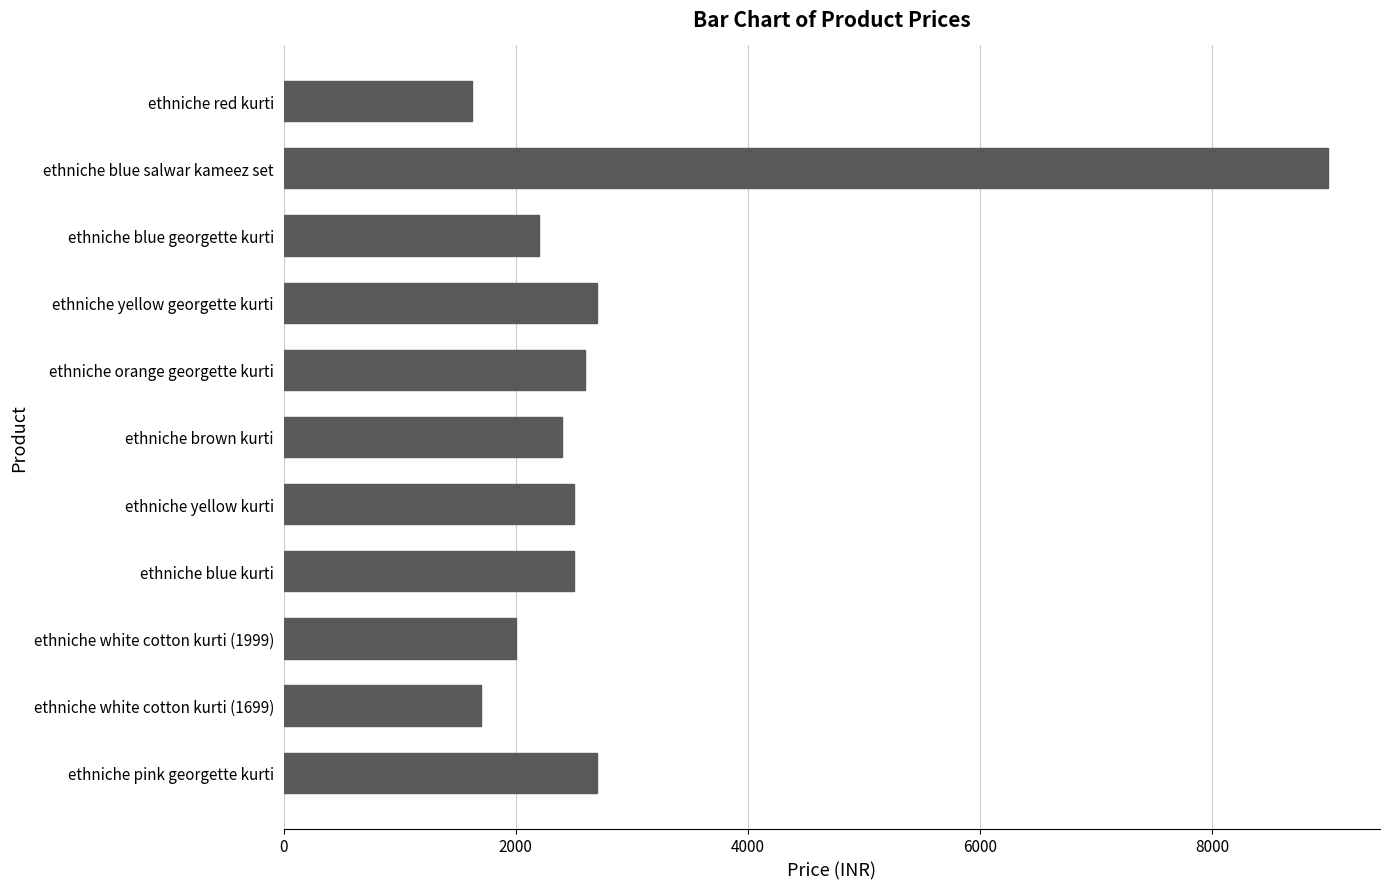

Does the chart contain any negative values?

No